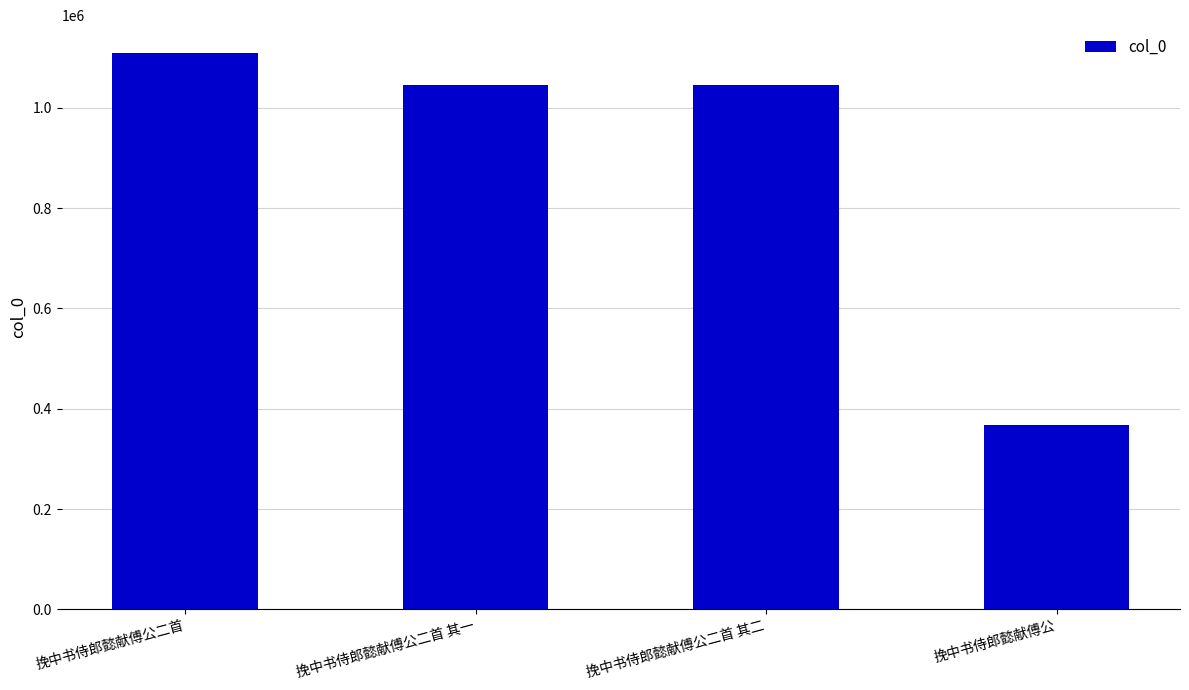

Is it true that the value at 挽中书侍郎懿献傅公二首 其二 is 1046773?

True